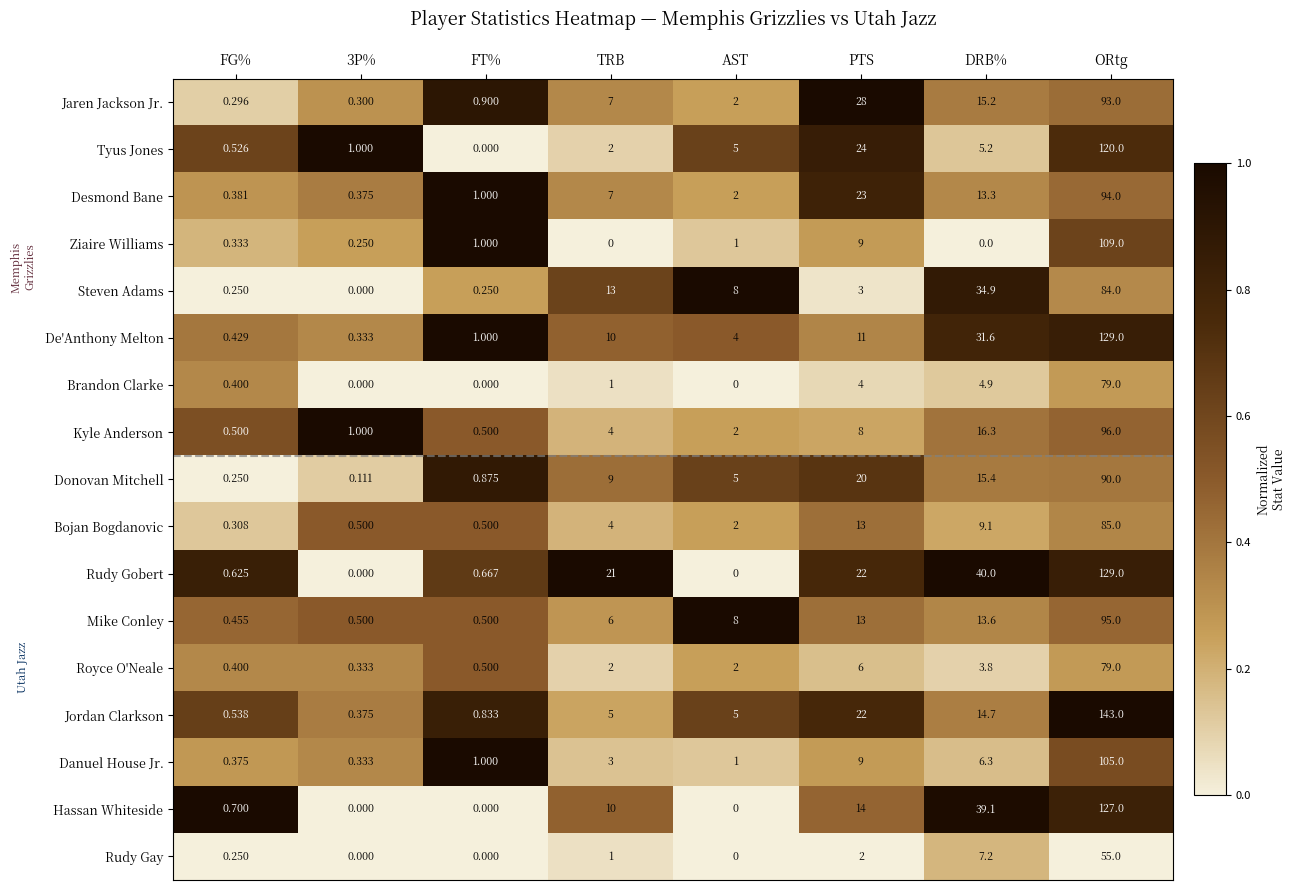

At how many categories does at least one series exceed 0?

8